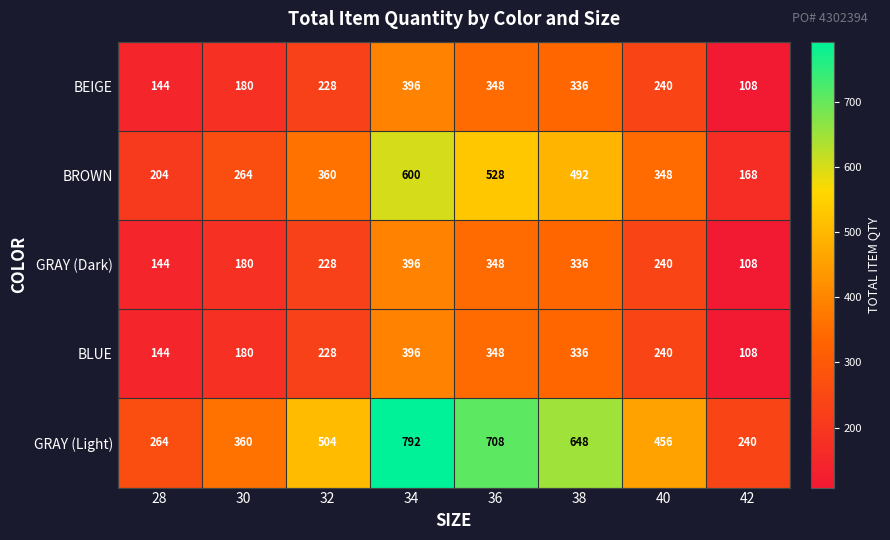

At how many categories does at least one series exceed 212?

8